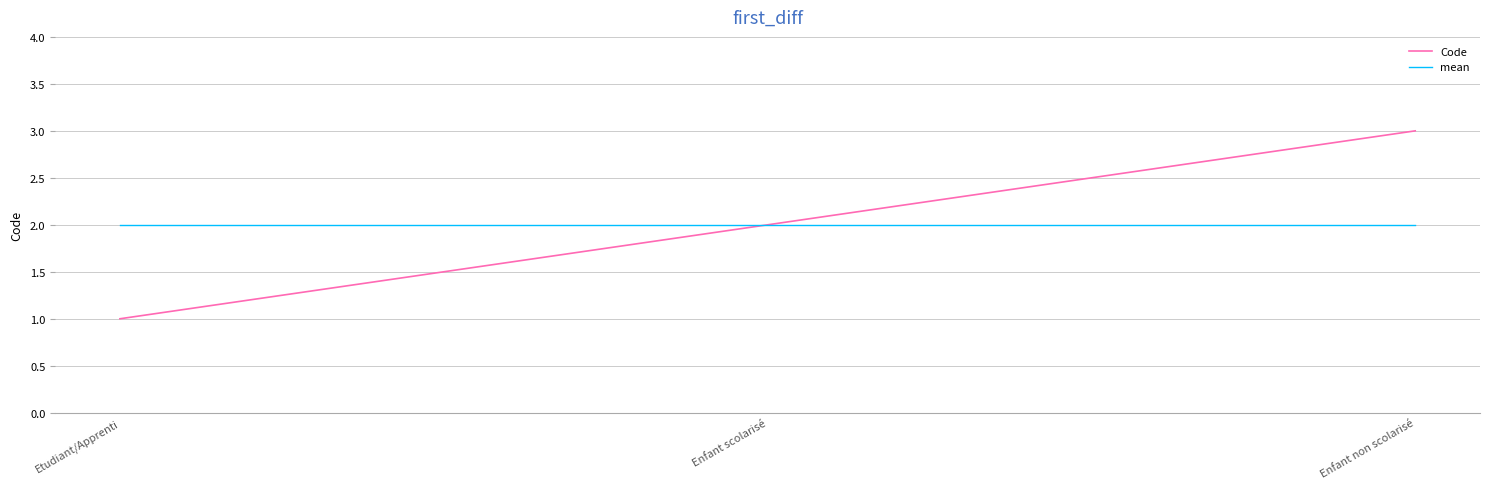

Which category has the highest value in the Code series?

Enfant non scolarisé